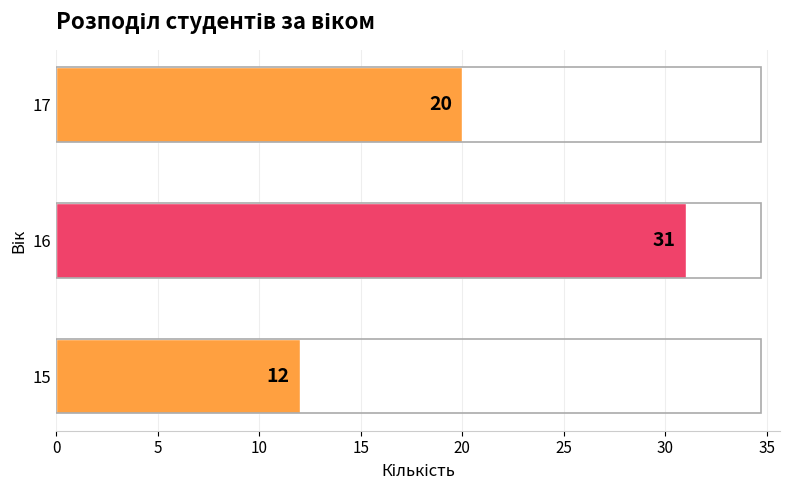

What is the greatest value displayed?

31